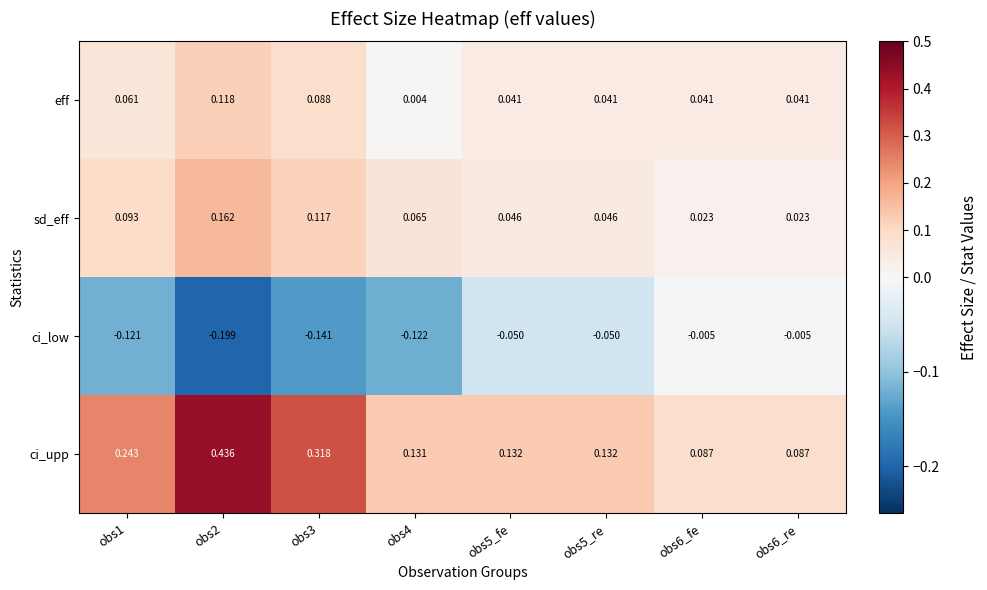

Rank the series by their maximum value, from lowest to highest.

ci_low, eff, sd_eff, ci_upp